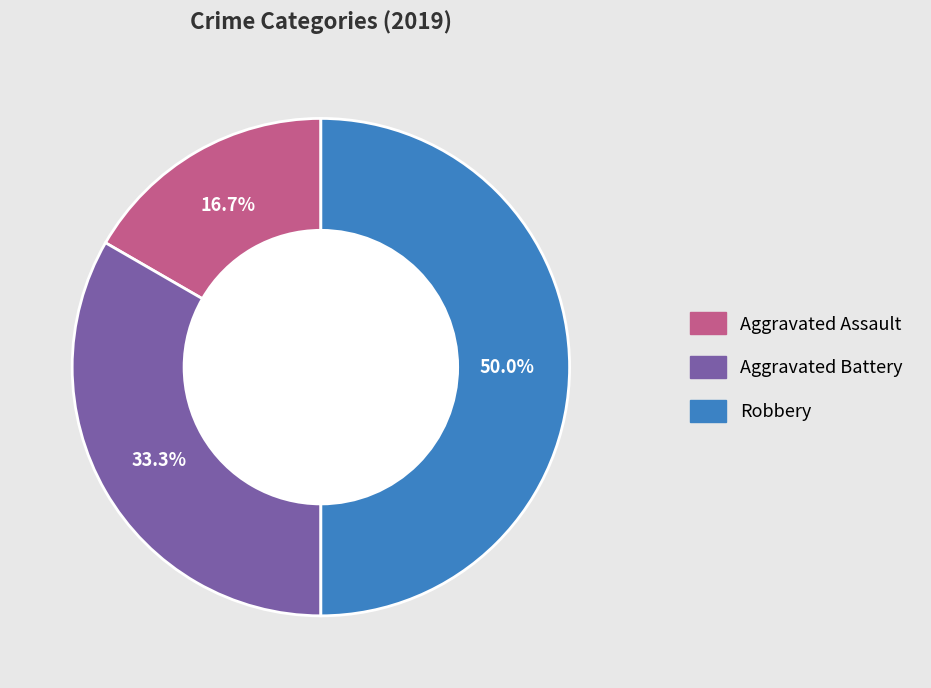

How many slices are in this pie chart?

3